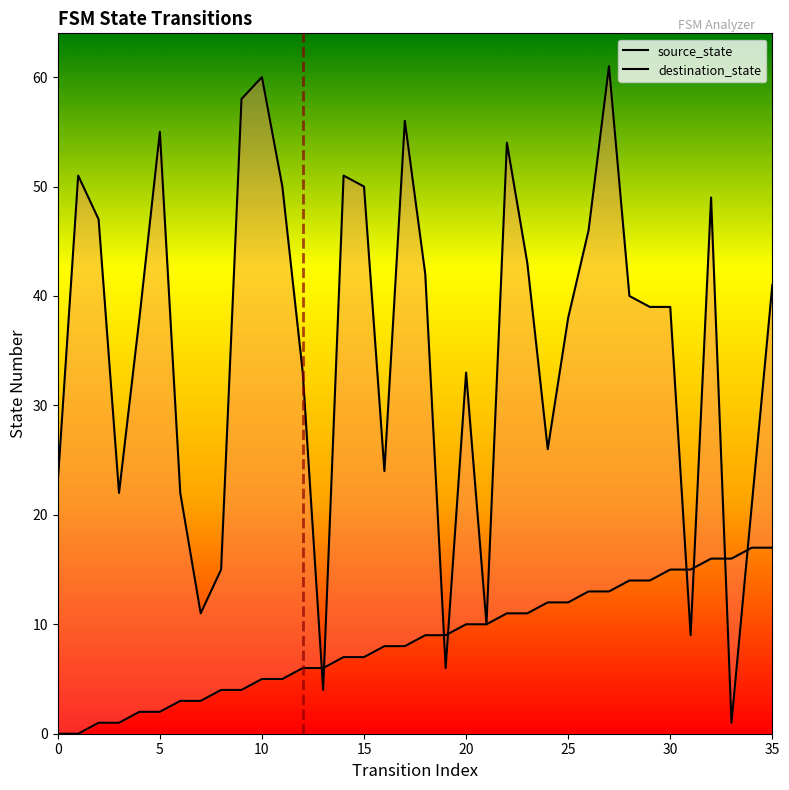

At which label does destination_state reach its peak?

27